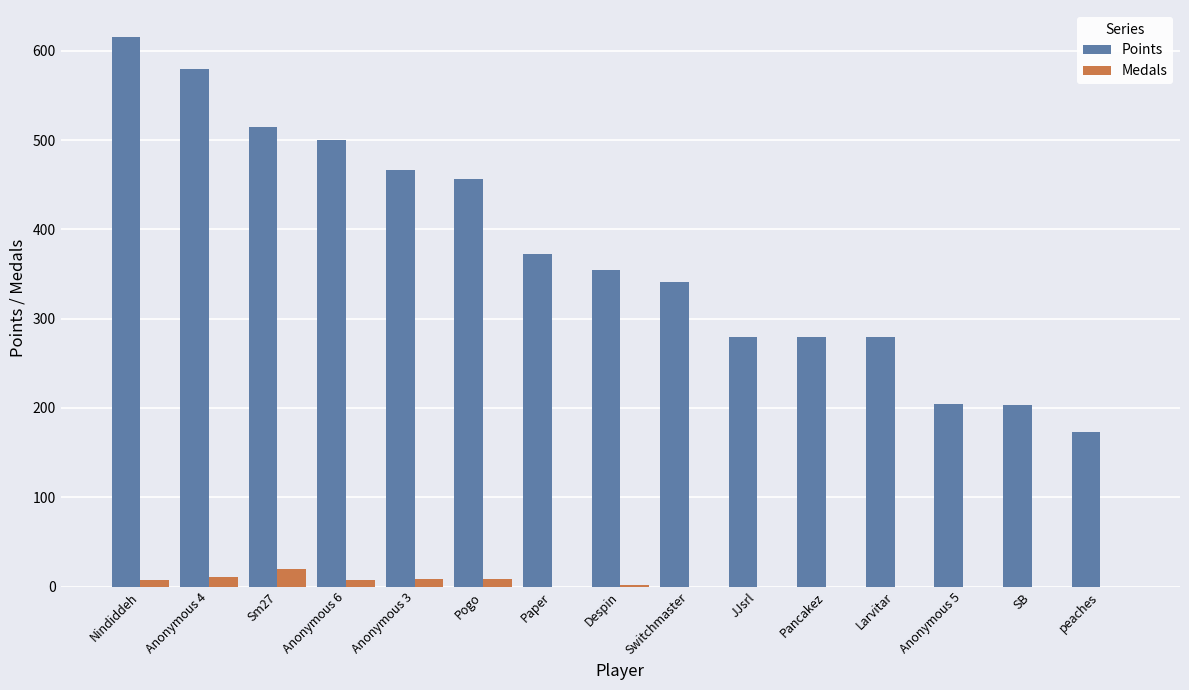

Is the value of Points at Switchmaster greater than the value of Medals at JJsrl?

Yes